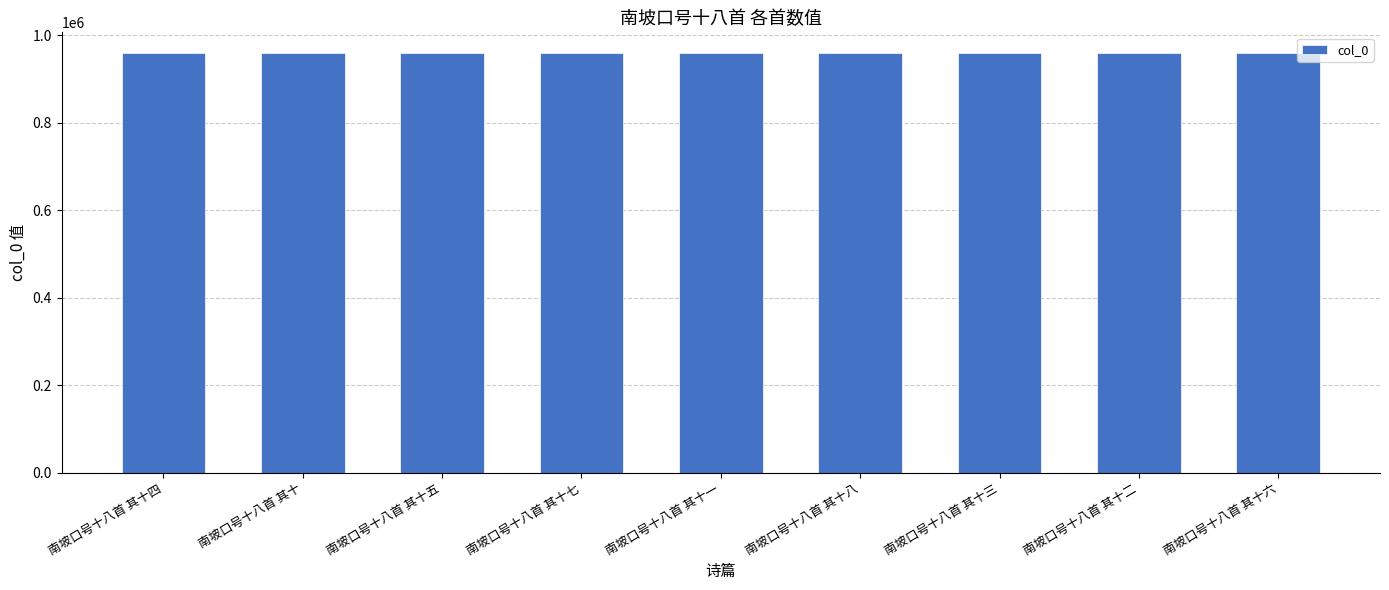

Are the bars horizontal?

No